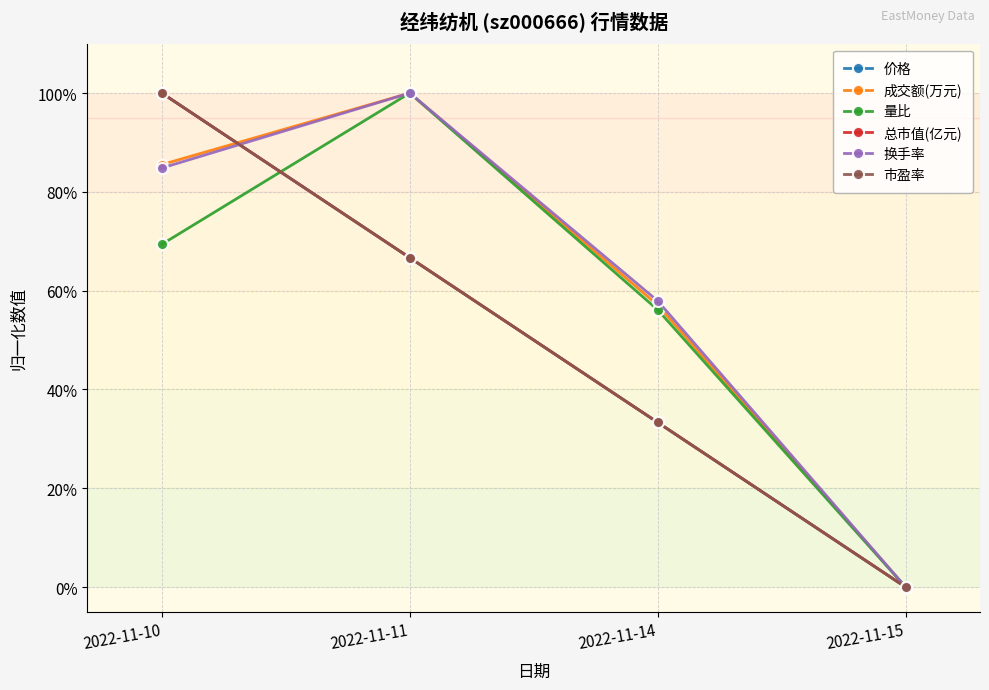

At which category is the sum across all series the highest?

2022-11-10